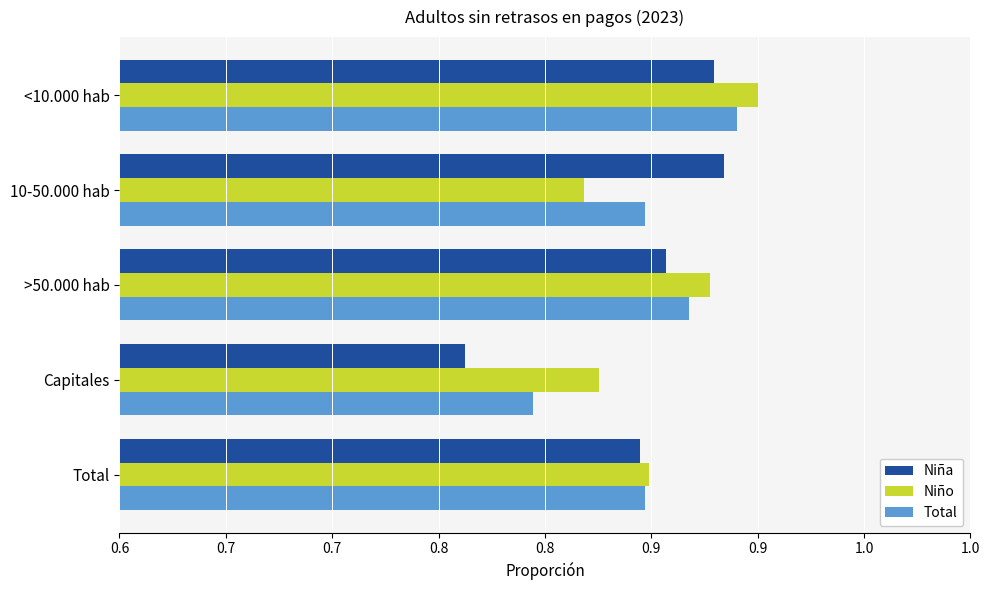

What is the value of the Niño bar at the 3rd from the left?

0.8